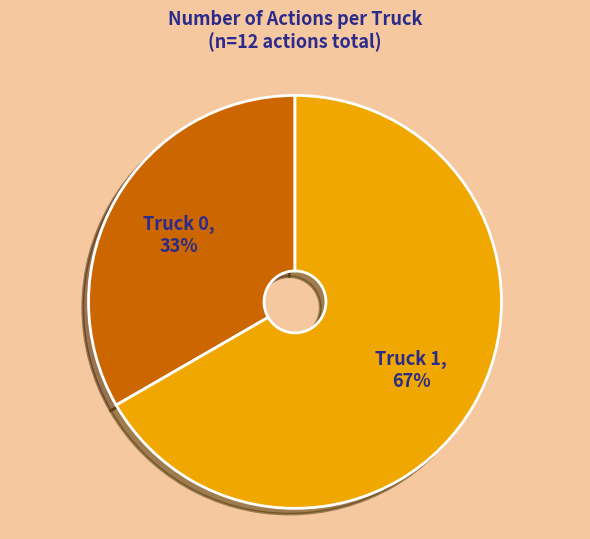

Is it true that Truck 1 is 56% of the pie?

False